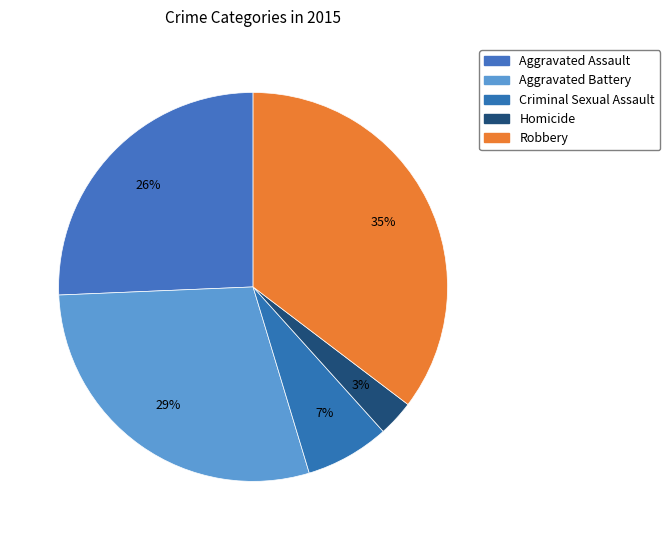

Is there a majority slice in this chart?

No